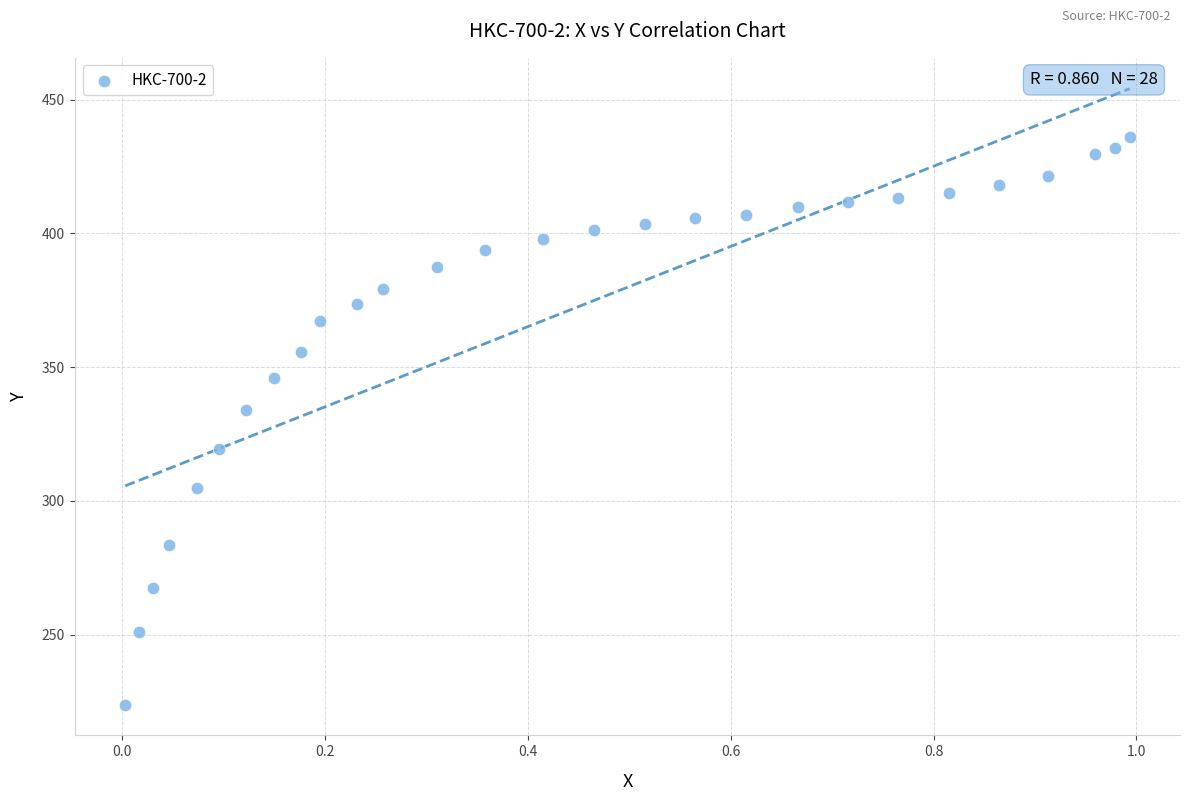

What Y value in the scatter plot is closest to 329?

334.1